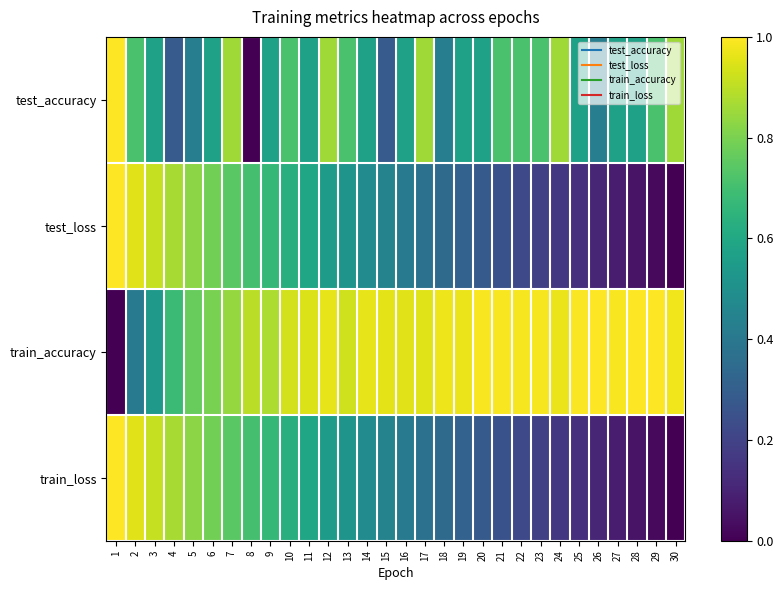

Reading left to right, transcribe all the data shown in this chart.

test_accuracy: 1=1.0	2=0.7	3=0.6	4=0.3	5=0.4	6=0.6	7=0.9	8=0.0	9=0.6	10=0.7	11=0.6	12=0.9	13=0.7	14=0.6	15=0.3	16=0.6	17=0.9	18=0.4	19=0.6	20=0.6	21=0.7	22=0.7	23=0.7	24=0.9	25=0.6	26=0.4	27=0.6	28=0.6	29=0.7	30=0.9
test_loss: 1=1.0	2=1.0	3=0.9	4=0.9	5=0.8	6=0.8	7=0.7	8=0.7	9=0.7	10=0.6	11=0.6	12=0.6	13=0.5	14=0.5	15=0.4	16=0.4	17=0.4	18=0.3	19=0.3	20=0.3	21=0.3	22=0.2	23=0.2	24=0.2	25=0.1	26=0.1	27=0.1	28=0.1	29=0.0	30=0.0
train_accuracy: 1=0.0	2=0.4	3=0.5	4=0.7	5=0.8	6=0.8	7=0.8	8=0.9	9=0.9	10=0.9	11=0.9	12=1.0	13=0.9	14=1.0	15=1.0	16=1.0	17=1.0	18=1.0	19=1.0	20=1.0	21=1.0	22=1.0	23=1.0	24=1.0	25=1.0	26=1.0	27=1.0	28=1.0	29=1.0	30=1.0
train_loss: 1=1.0	2=1.0	3=0.9	4=0.9	5=0.8	6=0.8	7=0.7	8=0.7	9=0.7	10=0.6	11=0.6	12=0.6	13=0.5	14=0.5	15=0.4	16=0.4	17=0.4	18=0.3	19=0.3	20=0.3	21=0.3	22=0.2	23=0.2	24=0.2	25=0.1	26=0.1	27=0.1	28=0.1	29=0.0	30=0.0